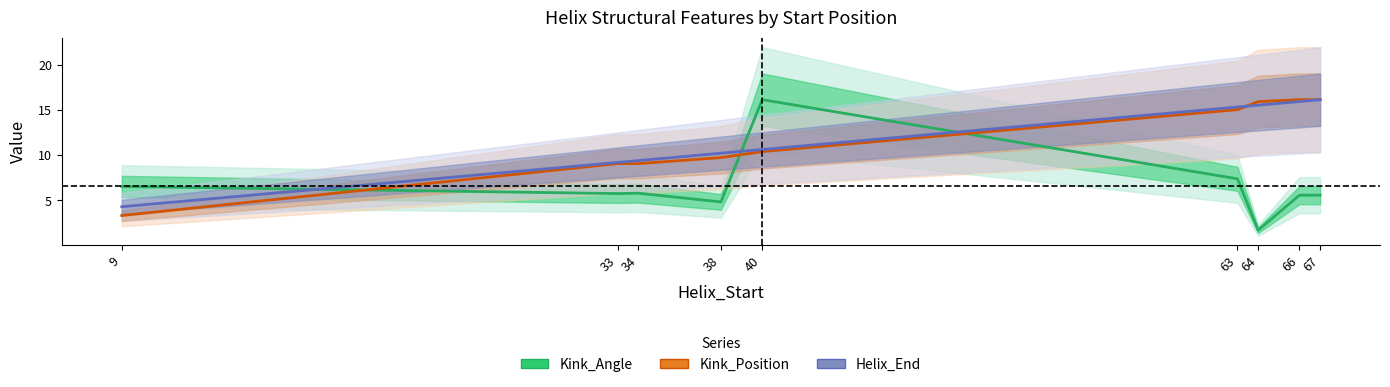

Reading left to right, list all the values displayed in this chart.

Kink_Angle: 9=6.5	33=5.8	34=5.8	38=4.8	40=16.1	63=7.4	64=1.7	66=5.6	67=5.6
Kink_Position: 9=3.3	33=9.1	34=9.1	38=9.7	40=10.4	63=15.0	64=15.9	66=16.1	67=16.1
Helix_End: 9=4.3	33=9.2	34=9.4	38=10.2	40=10.6	63=15.3	64=15.5	66=15.9	67=16.1